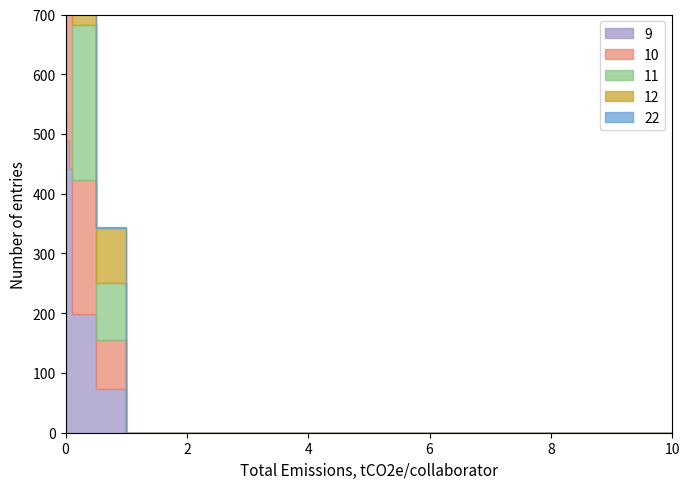

What is the average value?

1.7